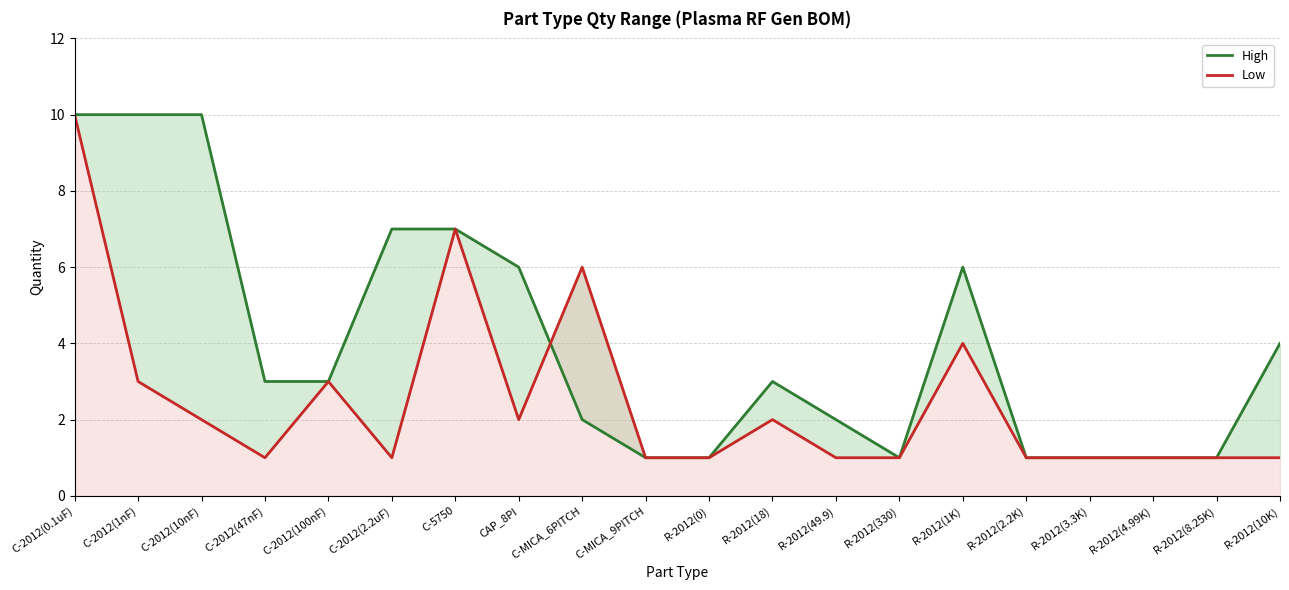

How many data points in High are less than 3?

9